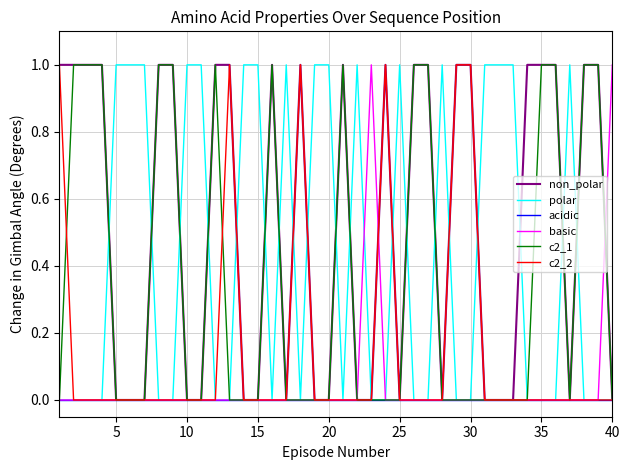

The value of c2_2 at 20 is 1. True or false?

False